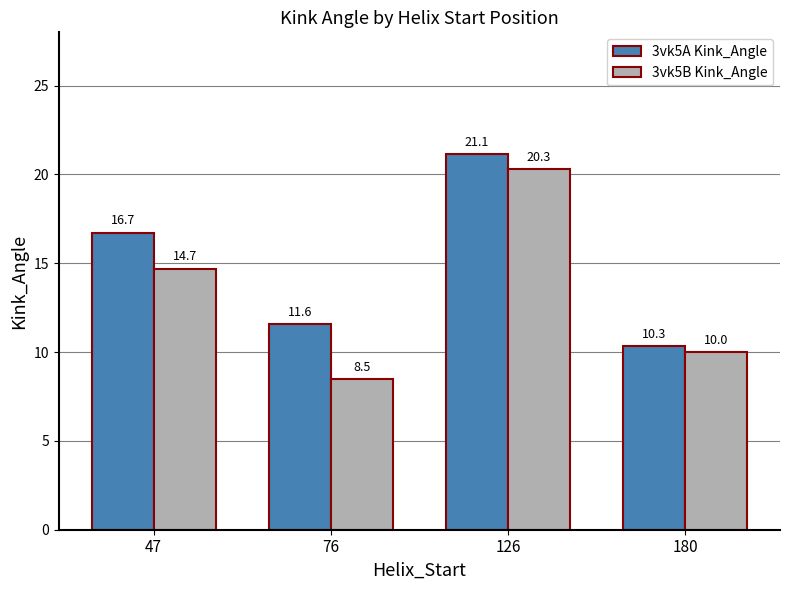

What is the spread (max minus min) of values at 126?

0.8